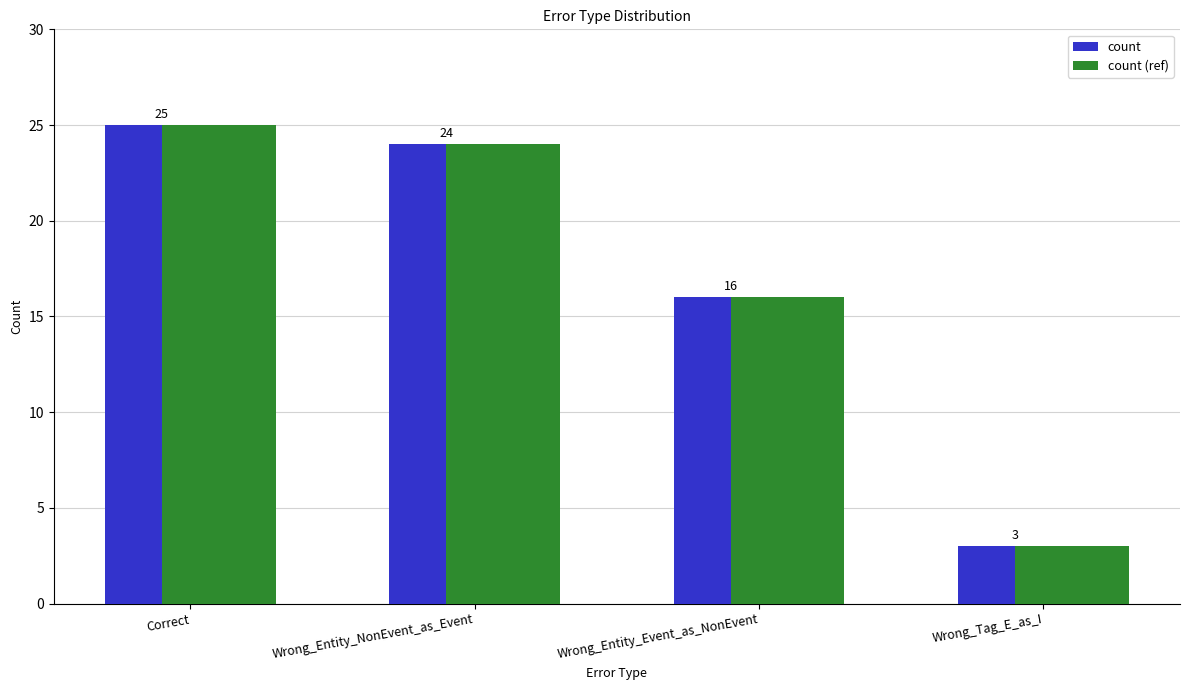

Is it true that count (ref) equals 3 at Wrong_Tag_E_as_I?

True